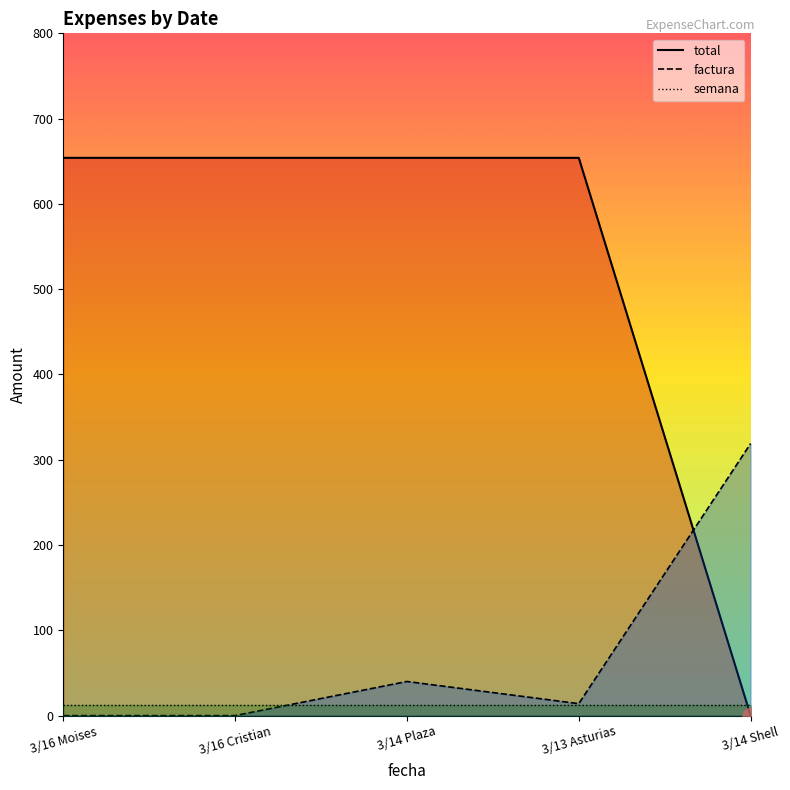

How many intersections are there between factura and total?

1